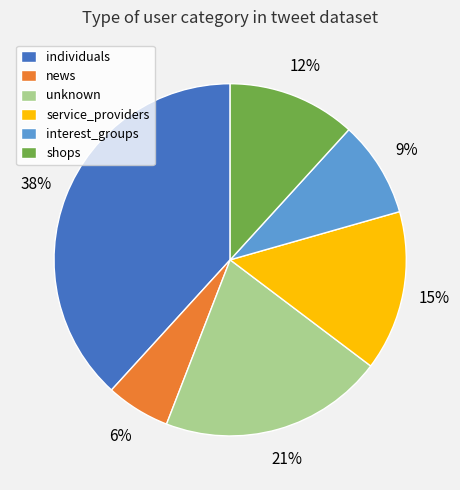

Which category has the biggest portion of the pie?

individuals